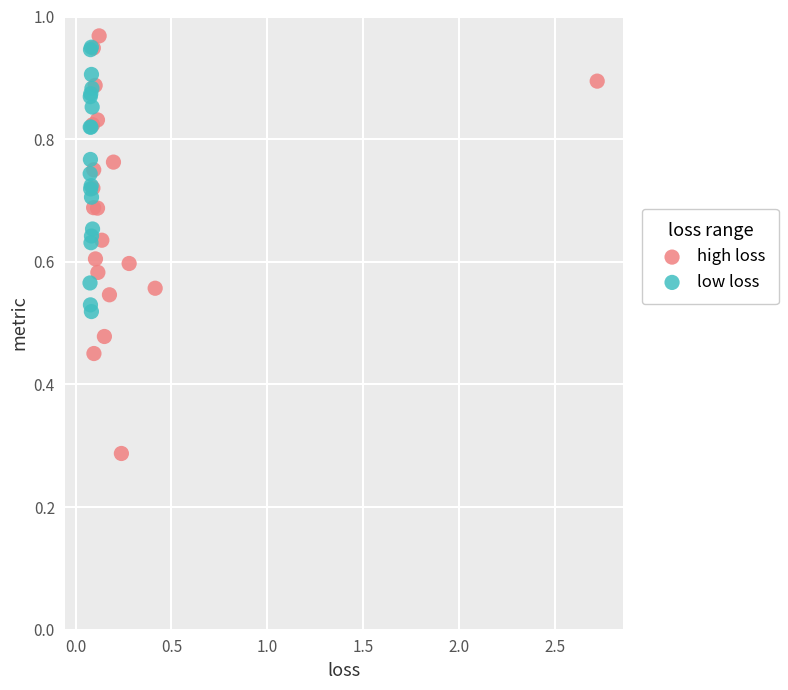

Which series has the widest spread of Y values?

high loss